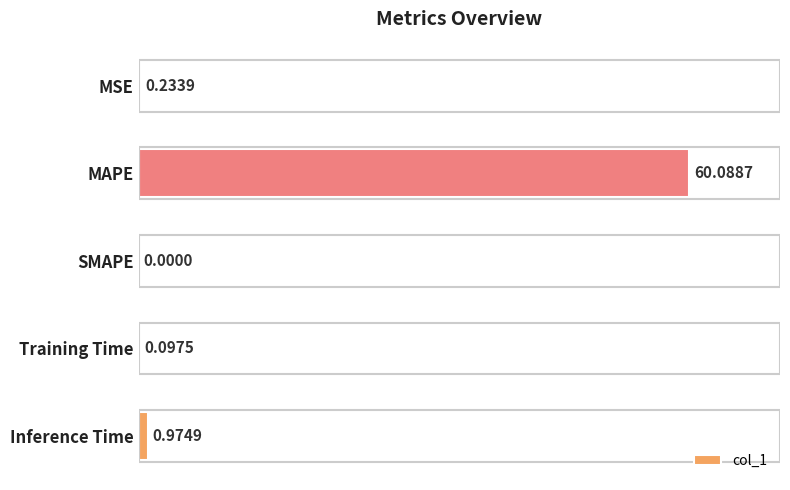

Which label corresponds to the largest value in the chart?

MAPE